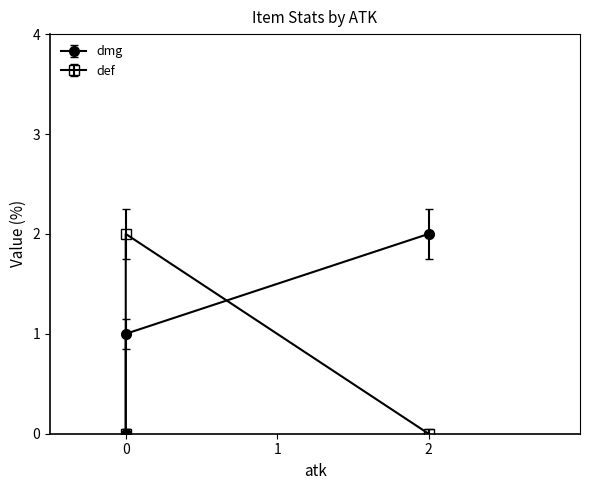

What is the label of the 3rd point from the right?

NONE